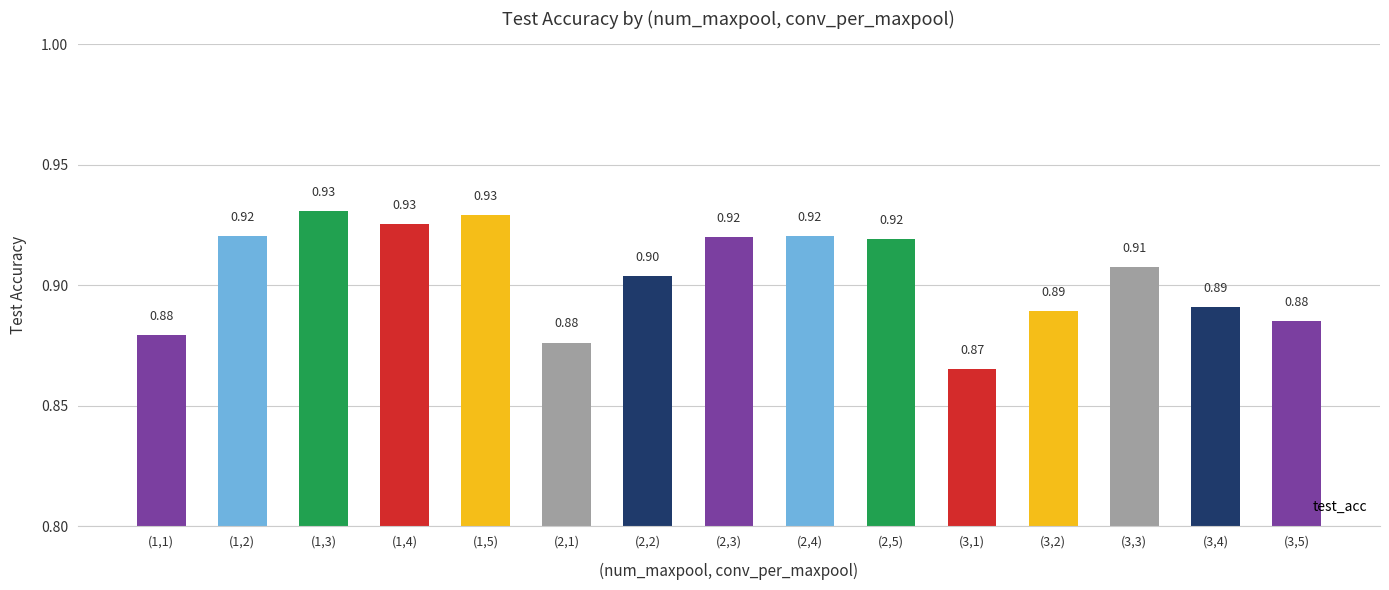

The value at (2,3) is 0.9. True or false?

True